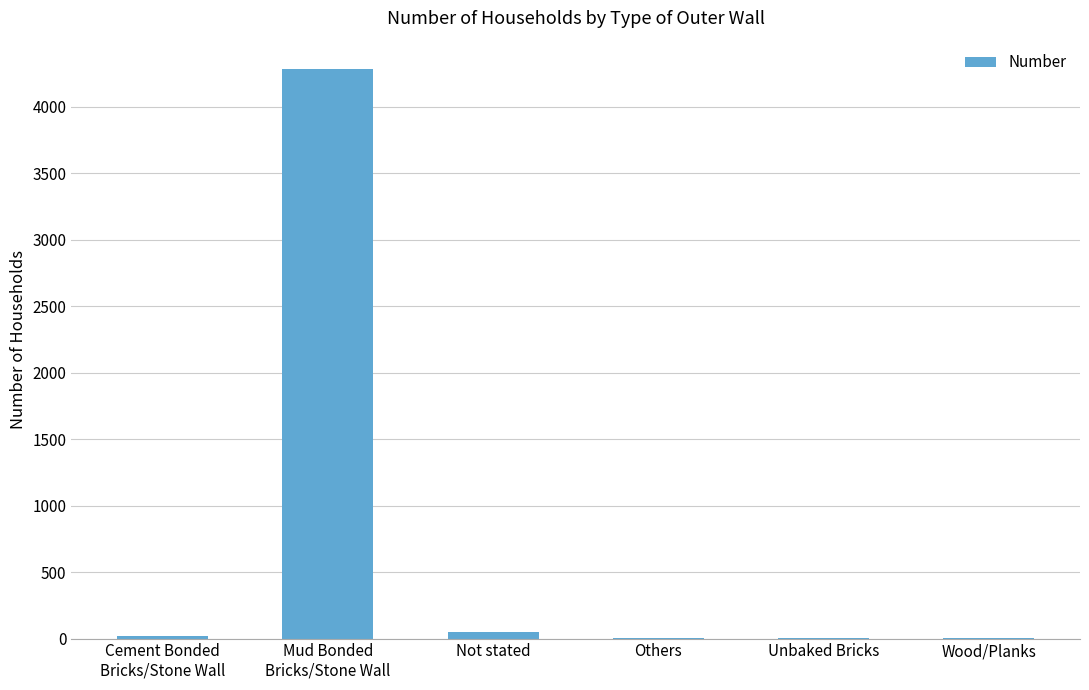

The value at Cement Bonded
Bricks/Stone Wall is 20. True or false?

True